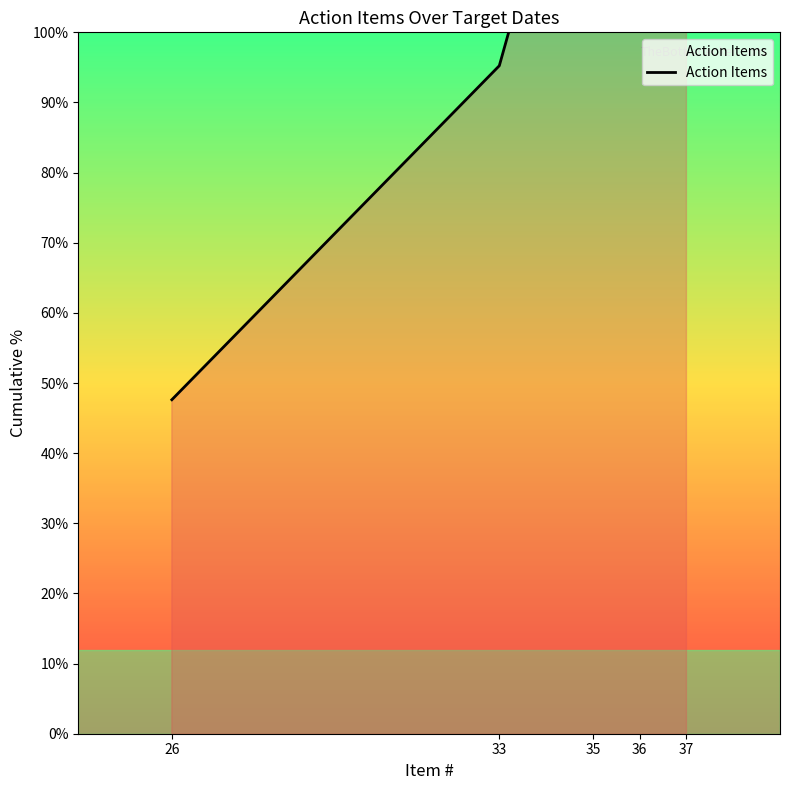

Which category has the highest value across all series?

37